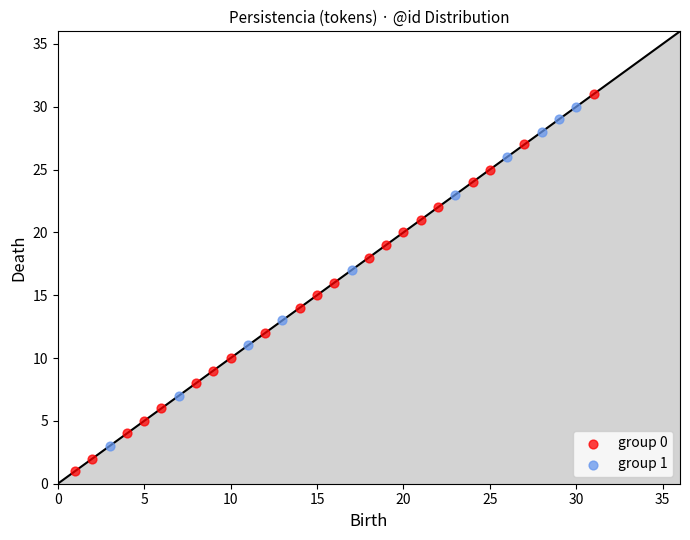

Which series contains the highest Y value?

group 0